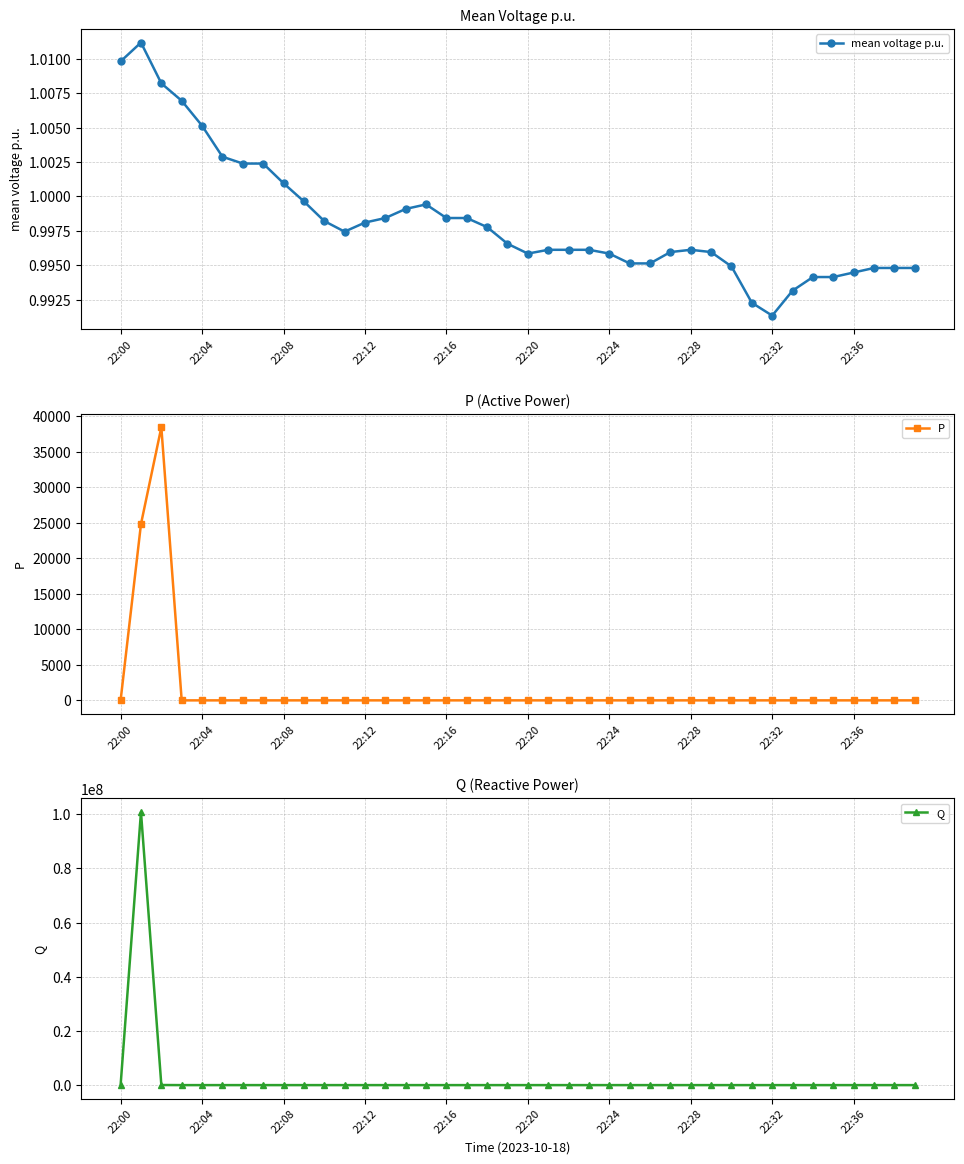

Rank the series by their maximum value, from highest to lowest.

Q, P, mean voltage p.u.